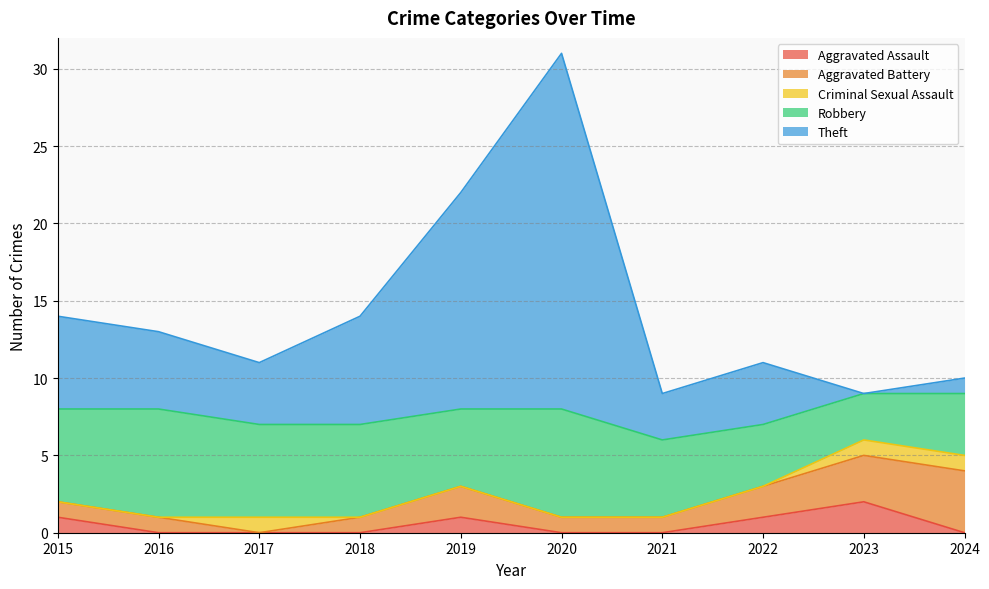

In Robbery, how many points are lower than both neighbors (excluding endpoints)?

2